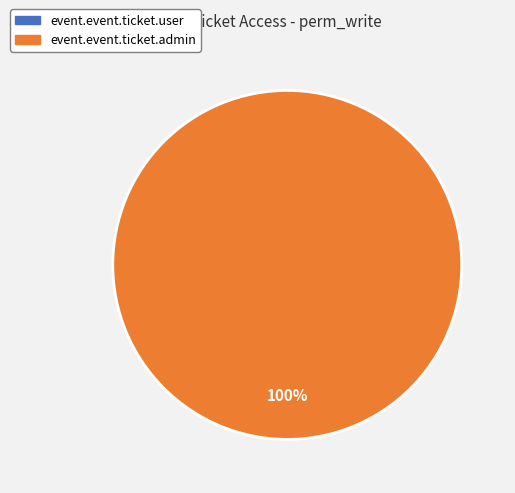

Which category accounts for the majority?

event.event.ticket.admin